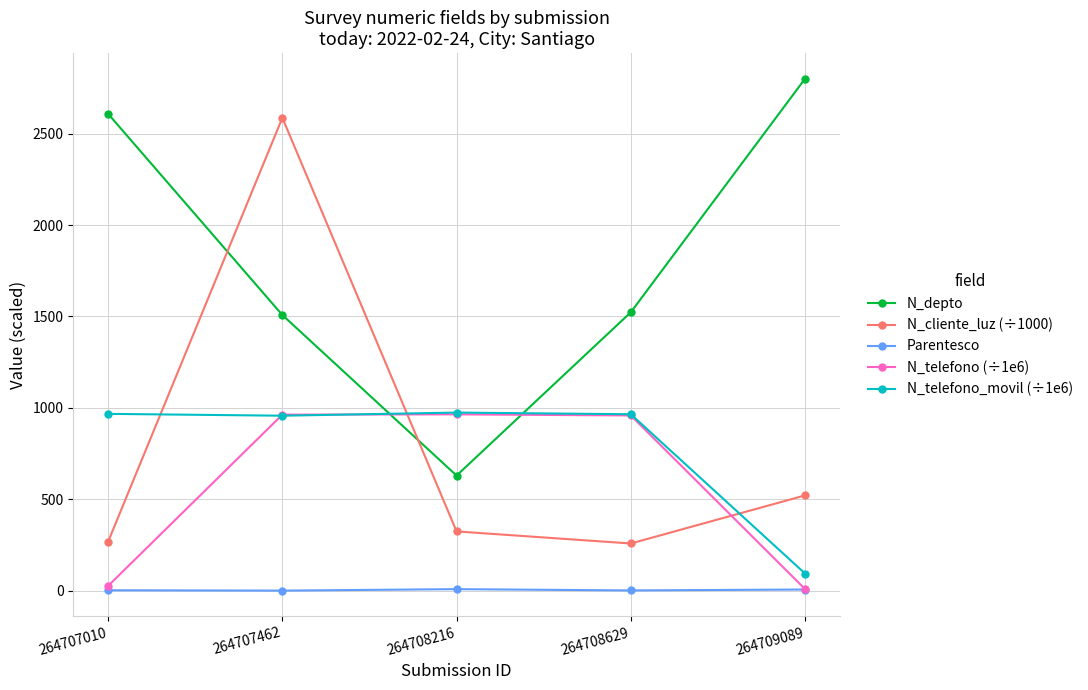

What is the sum of all N_cliente_luz (÷1000) values?

3960.0